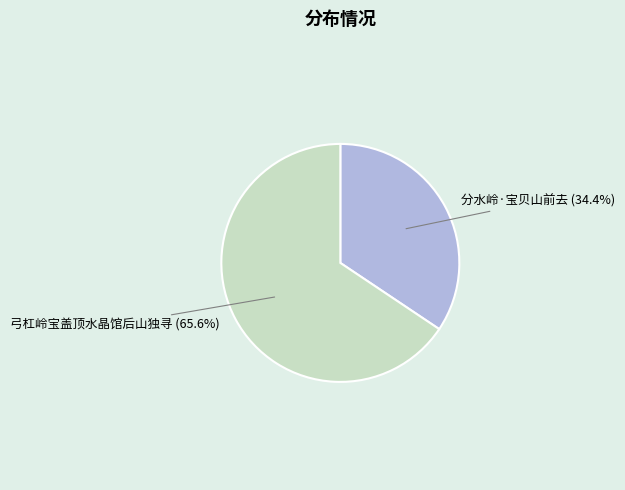

What is the smallest slice in the pie chart?

分水岭·宝贝山前去